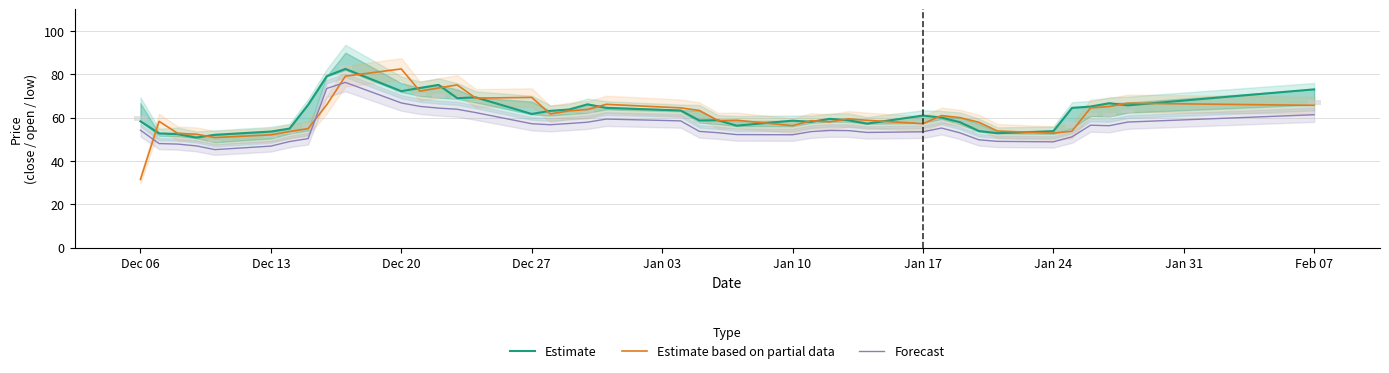

Is the value of Estimate based on partial data at 30 greater than the value of Estimate at 39?

No